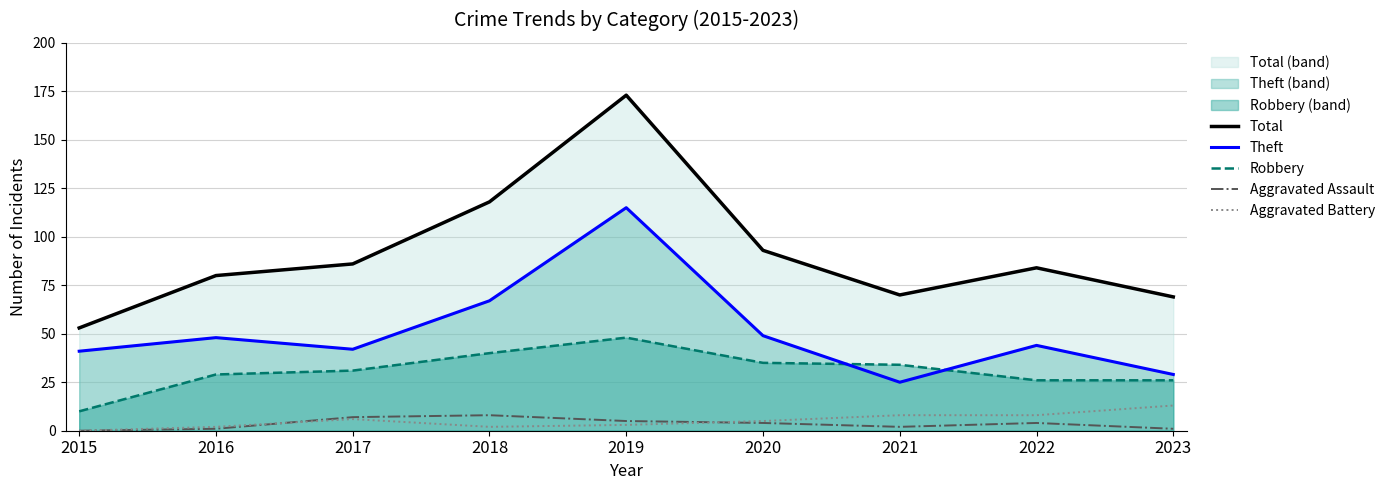

Reading right to left, list all the values displayed in this chart.

Total: 69	84	70	93	173	118	86	80	53
Theft: 29	44	25	49	115	67	42	48	41
Robbery: 26	26	34	35	48	40	31	29	10
Aggravated Assault: 1	4	2	4	5	8	7	1	0
Aggravated Battery: 13	8	8	5	3	2	6	2	0